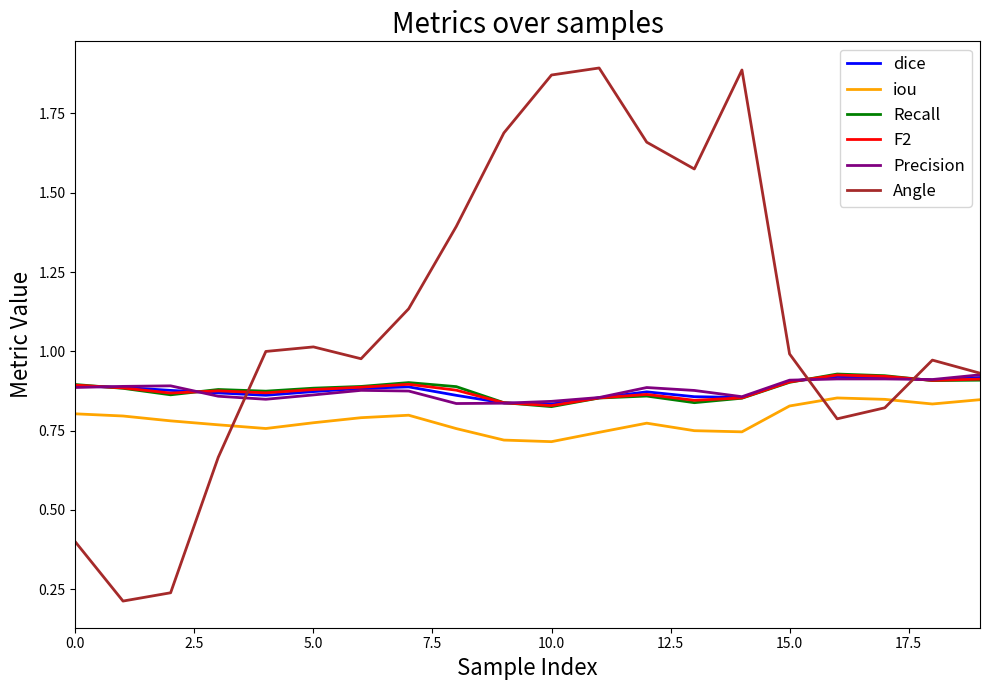

True or false: Angle and Precision intersect in this chart.

True